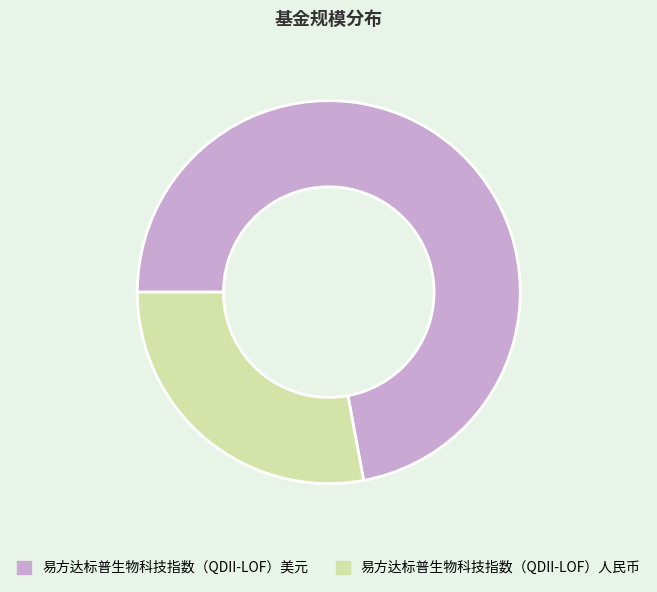

How many slices are in this pie chart?

2